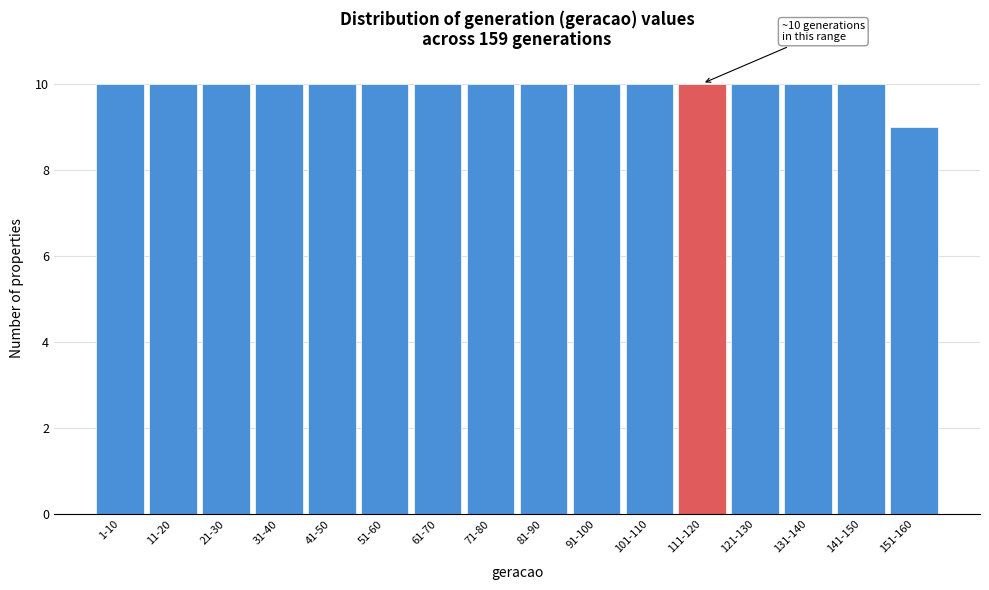

Reading left to right, transcribe all the data shown in this chart.

1-10=10	11-20=10	21-30=10	31-40=10	41-50=10	51-60=10	61-70=10	71-80=10	81-90=10	91-100=10	101-110=10	111-120=10	121-130=10	131-140=10	141-150=10	151-160=9